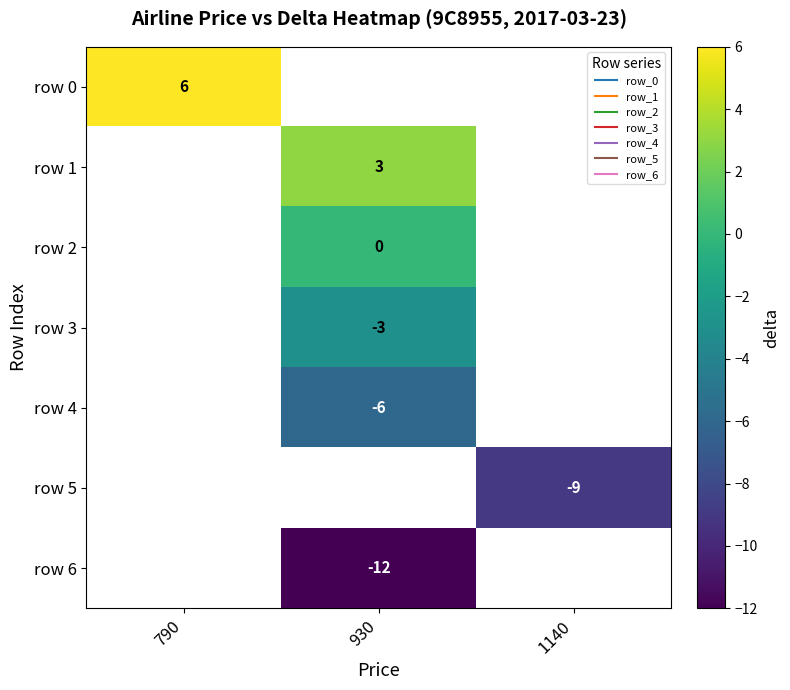

Rank the series by their average value, from highest to lowest.

row 0, row 1, row 2, row 3, row 4, row 5, row 6